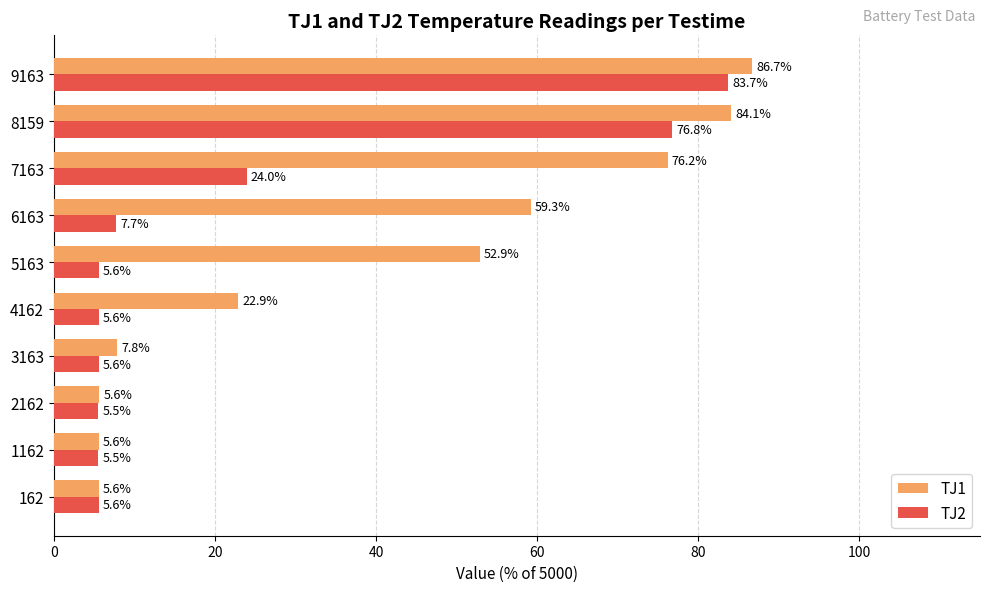

What is the maximum value shown in the chart?

86.7